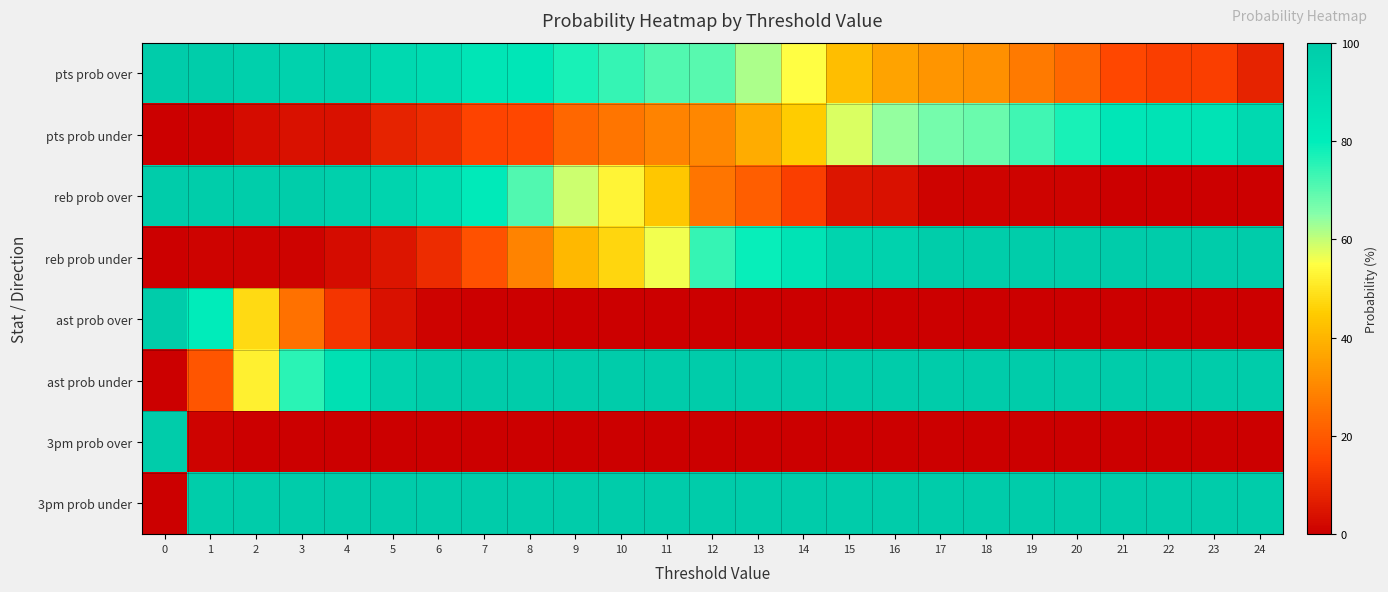

At 11, list the series in order from smallest to largest.

ast prob over, 3pm prob over, pts prob under, reb prob over, reb prob under, pts prob over, ast prob under, 3pm prob under